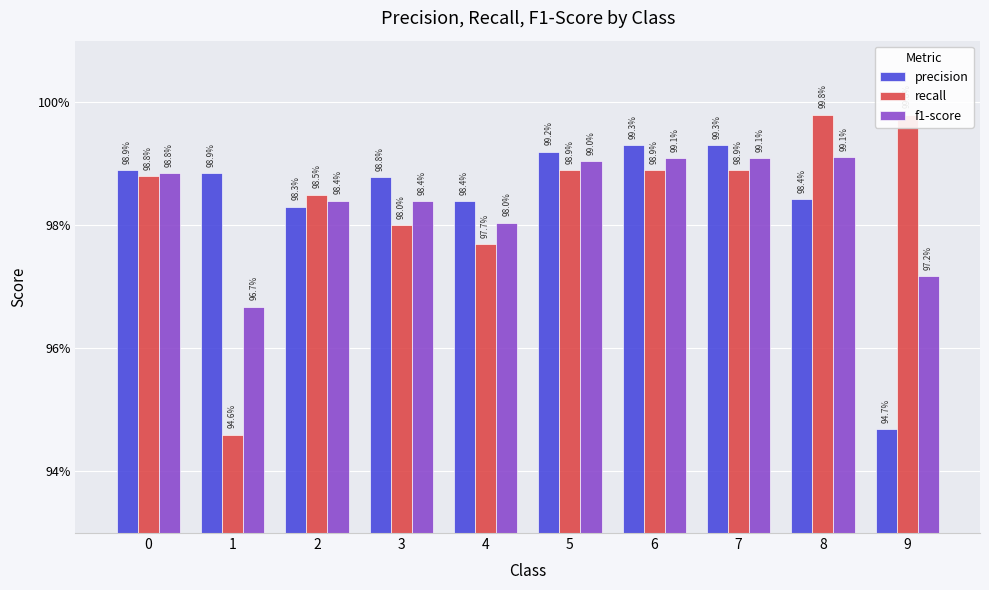

What is the total value across all series at 4?

2.9